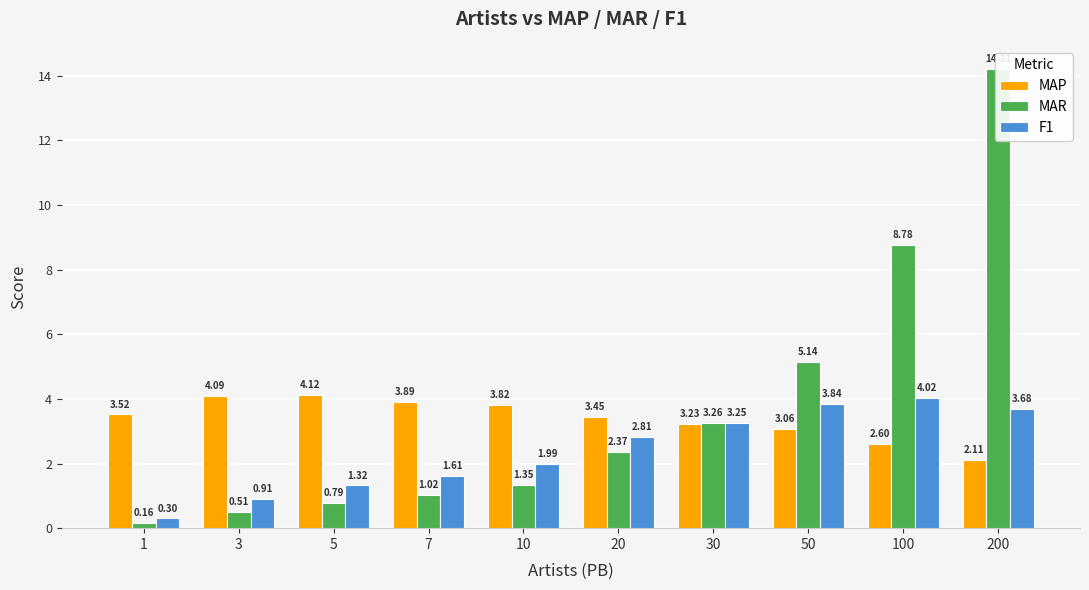

Where does the MAP series first go above 3?

1